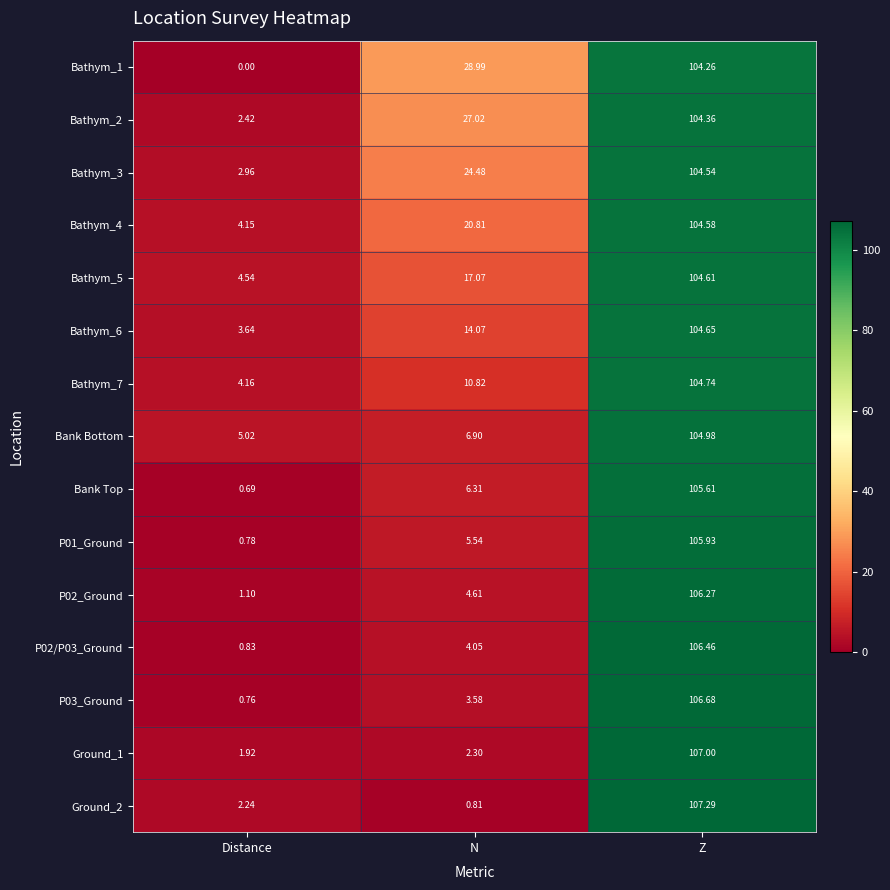

At which label does Bathym_4 reach its minimum?

Distance